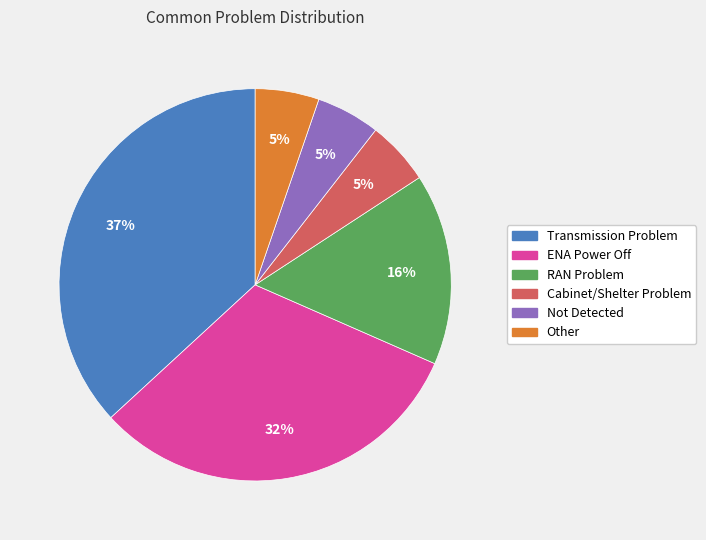

Do Transmission Problem and ENA Power Off together represent more than half of the pie?

Yes